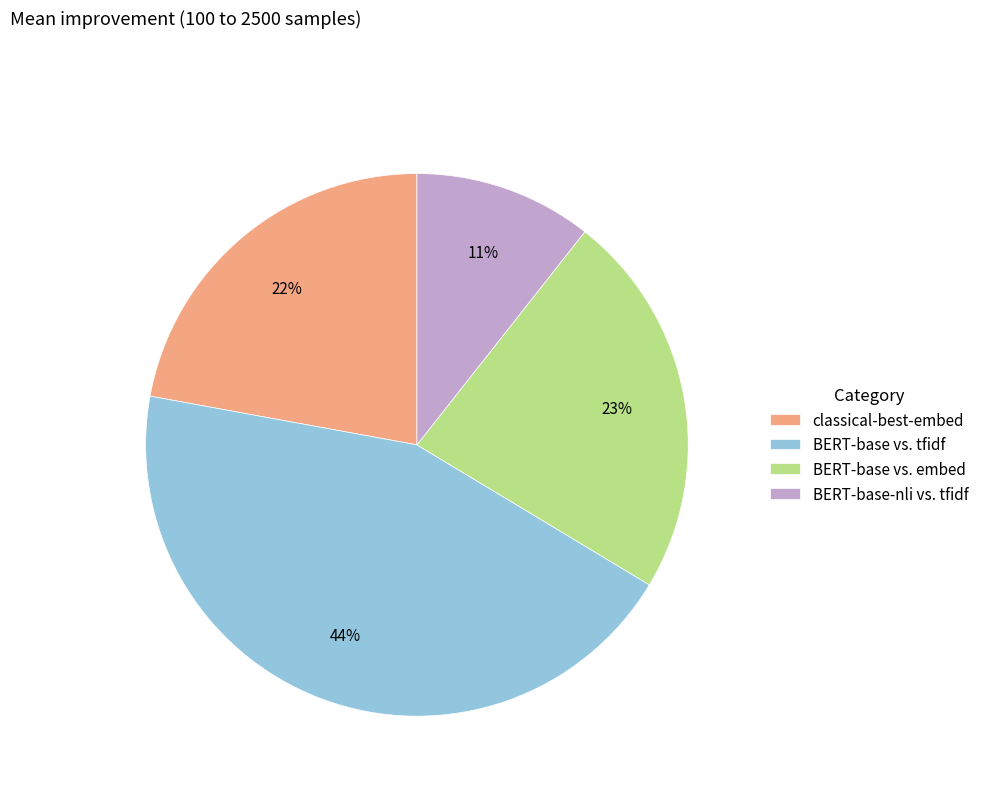

Is there any slice that represents more than half of the pie?

No